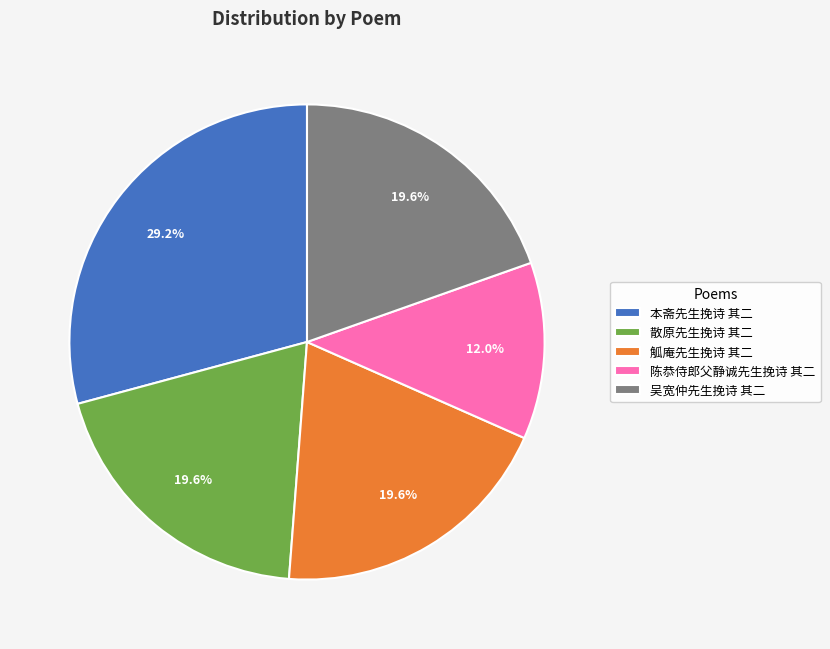

To the nearest percent, what is the difference between the largest and smallest slice percentages?

17%